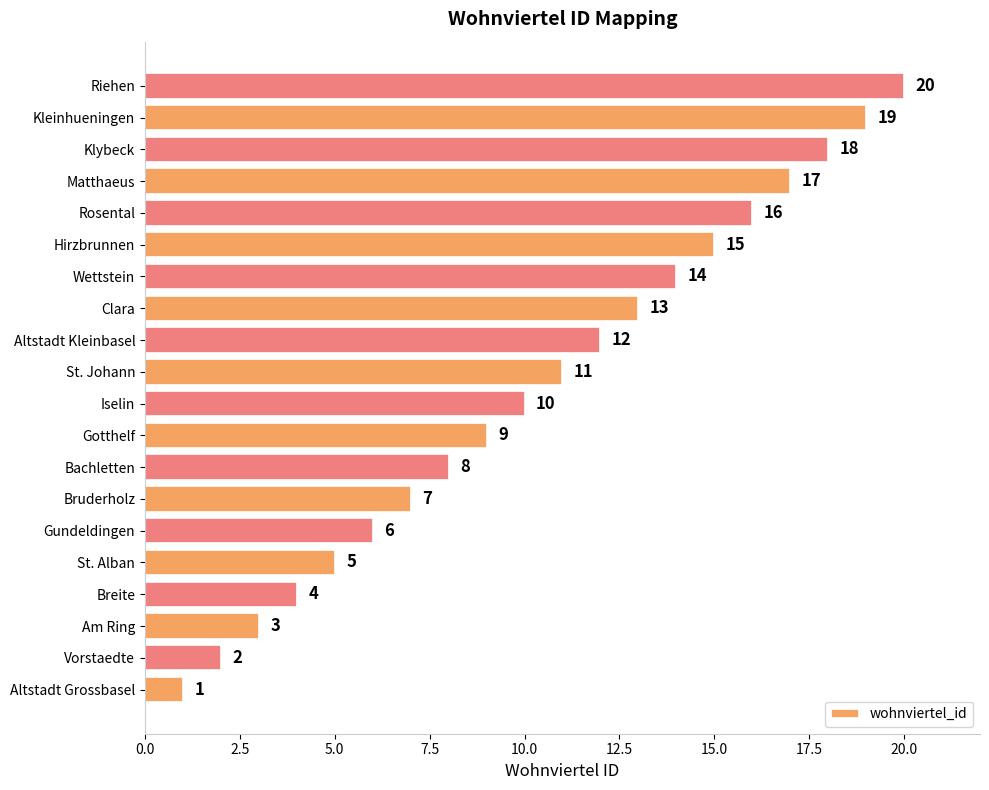

What is the greatest value displayed?

20